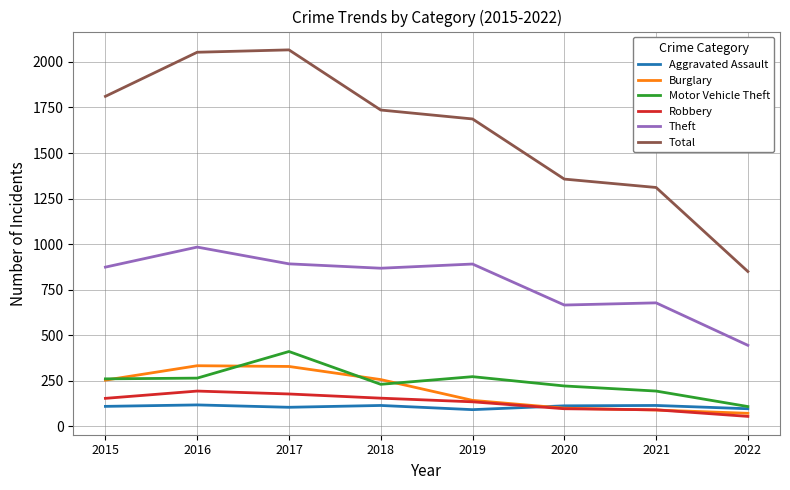

True or false: Burglary has a value of 333 at 2016.

True